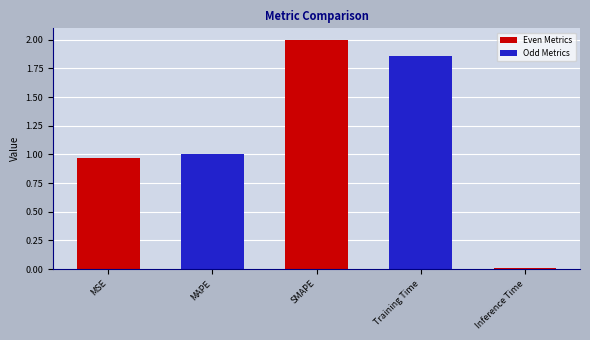

Rank the categories by value from lowest to highest.

Inference Time, MSE, MAPE, Training Time, SMAPE